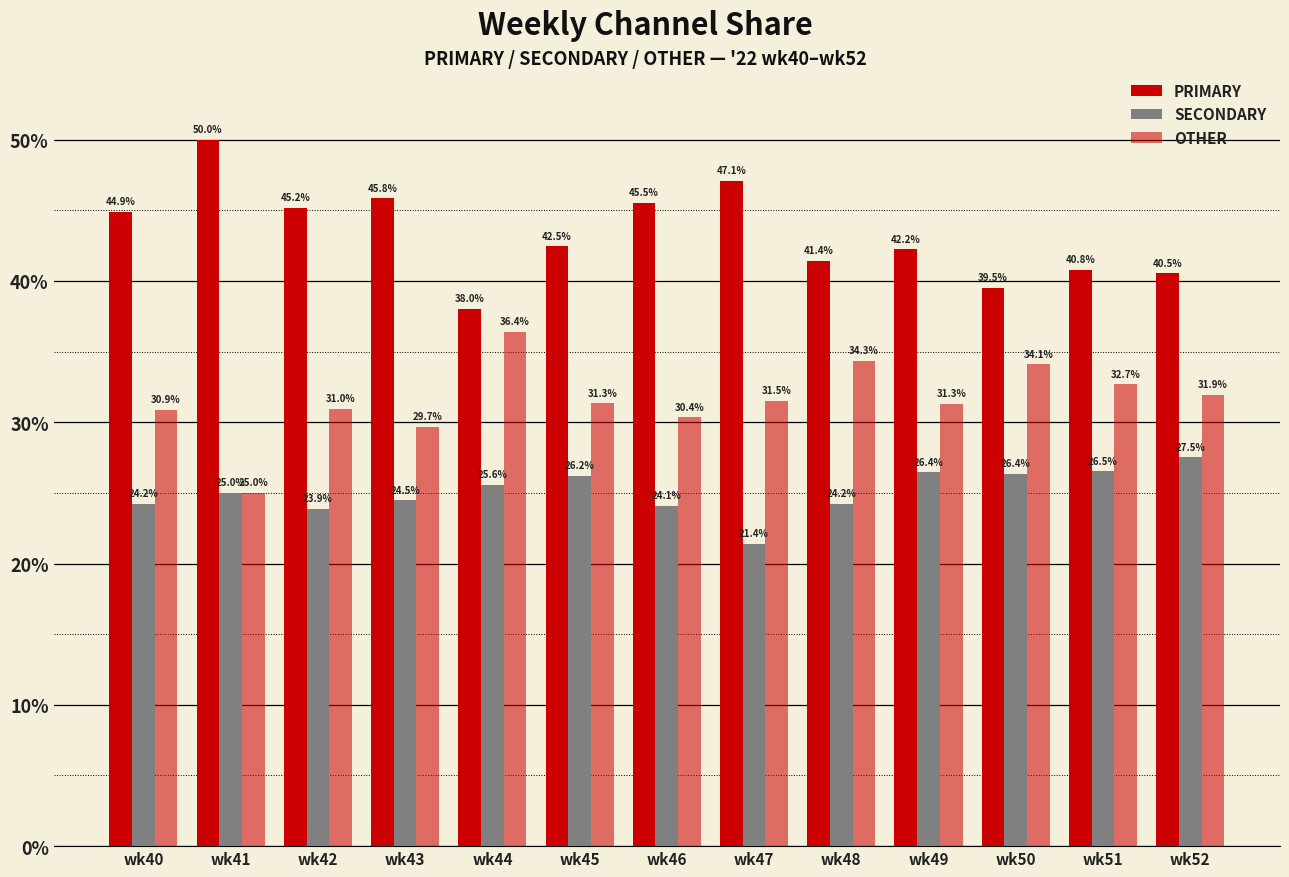

Which category has the highest value in the OTHER series?

wk44